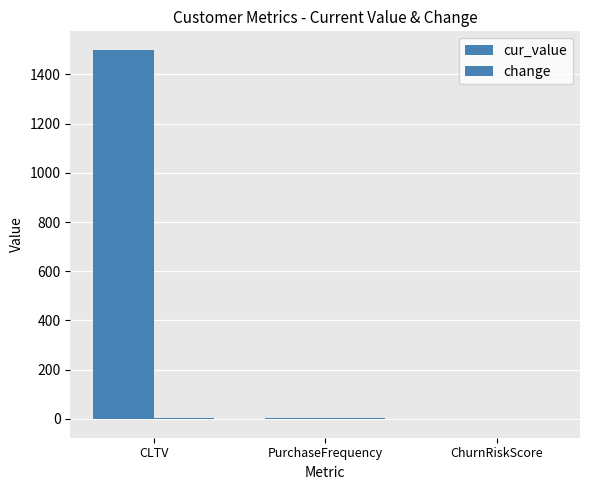

Are the bars grouped side by side (vs. stacked)?

Yes